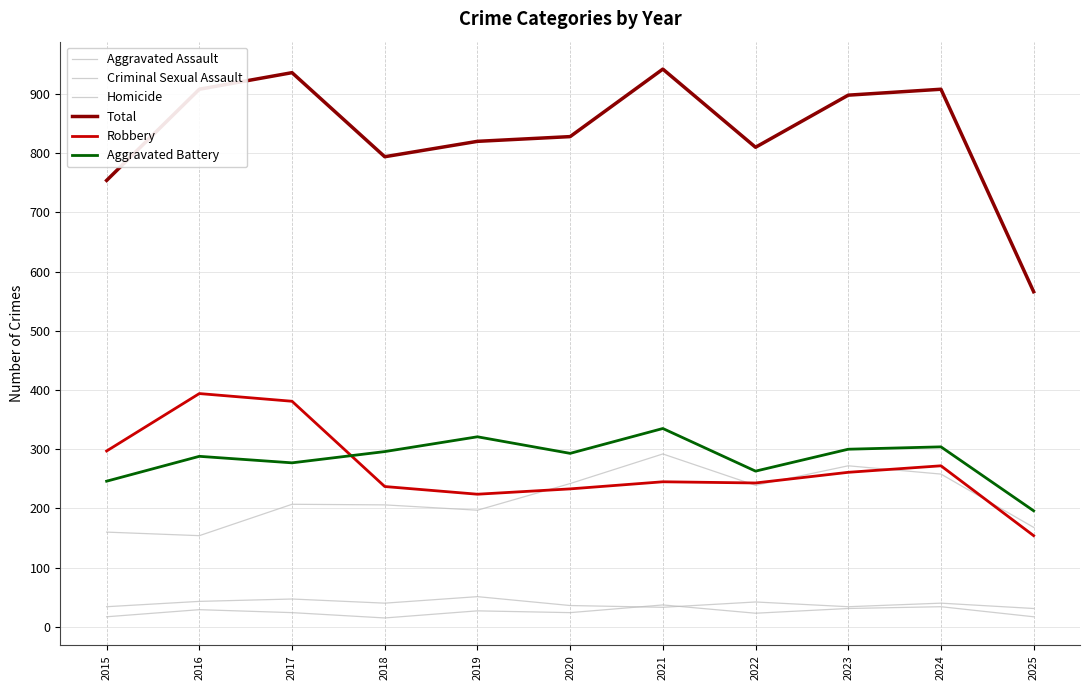

True or false: Robbery and Homicide intersect in this chart.

False